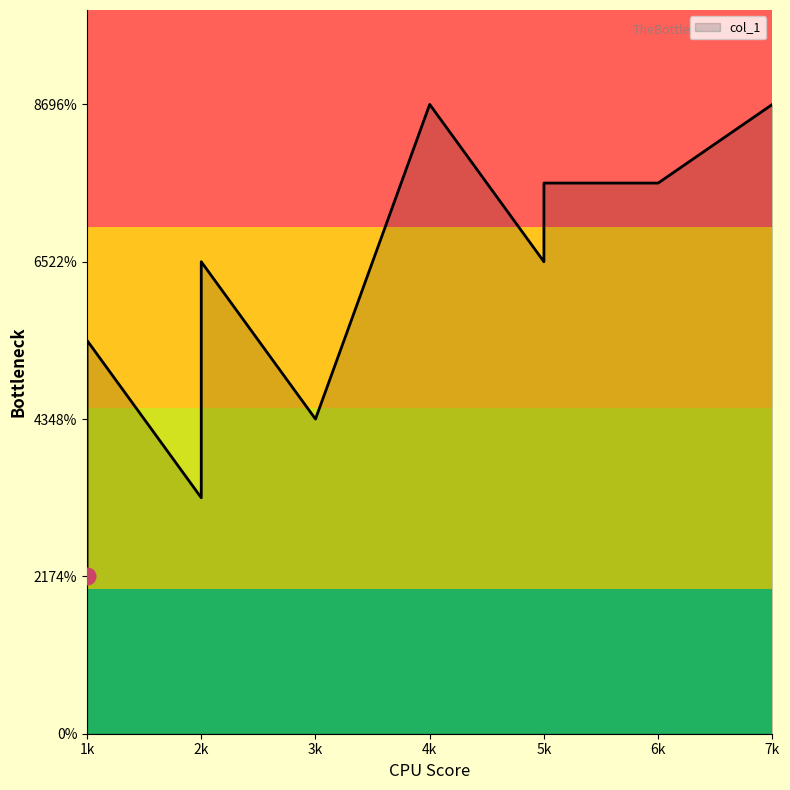

Where does the data first go above 6?

7